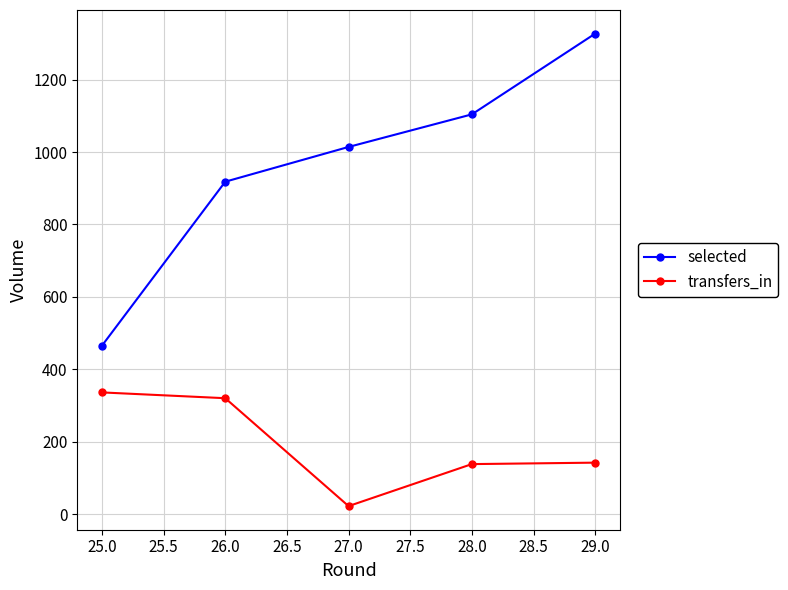

What is the sum of all transfers_in values?

958